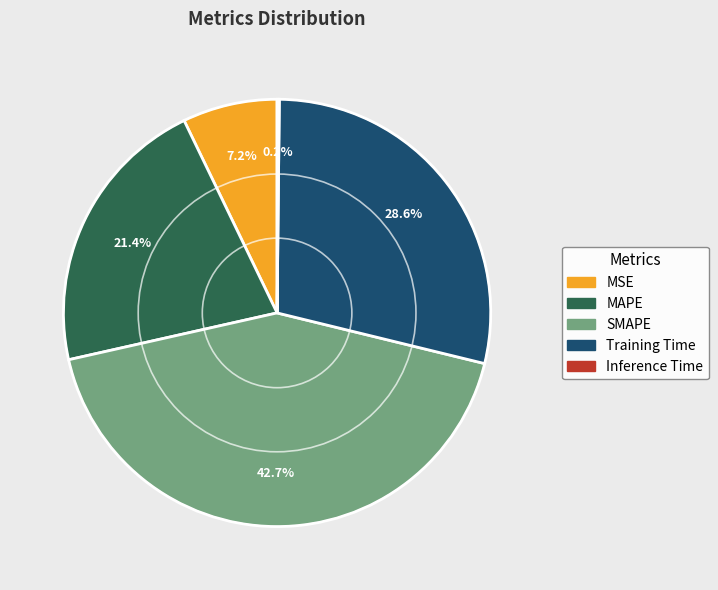

Which has a higher value, SMAPE or MSE?

SMAPE